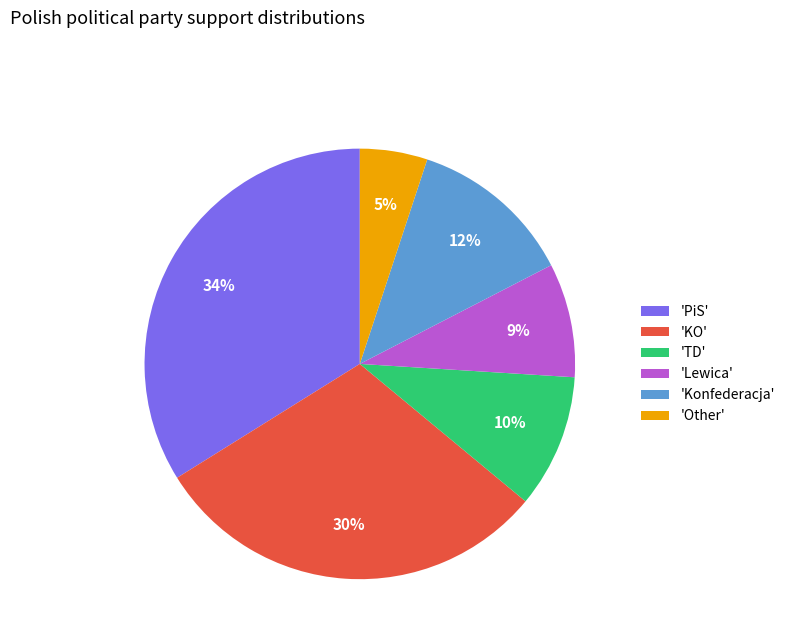

Does 'Other' account for over 50% of the chart?

No